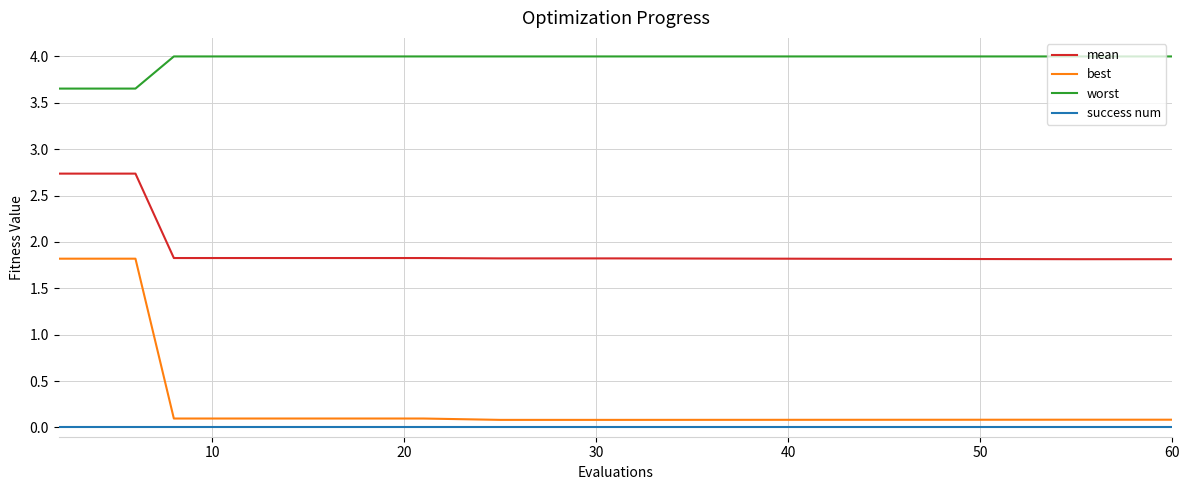

Which series has the widest spread of values?

best